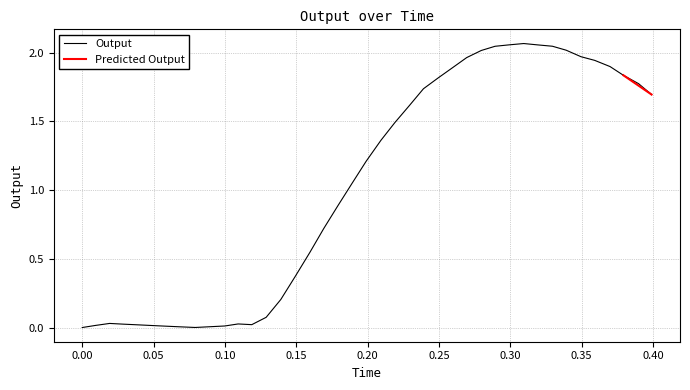

What is the label of the 4th point from the left?

0.028902